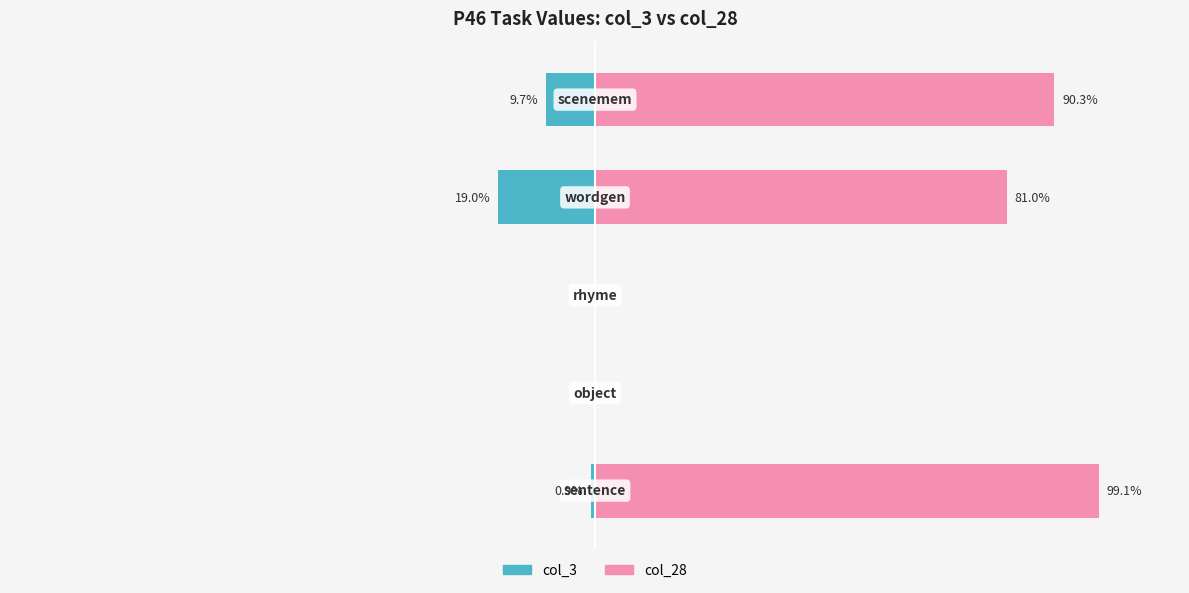

Reading left to right, list all the values displayed in this chart.

col_3: -0.9	0.0	0.0	-19.0	-9.7
col_28: 99.1	0.0	0.0	81.0	90.3